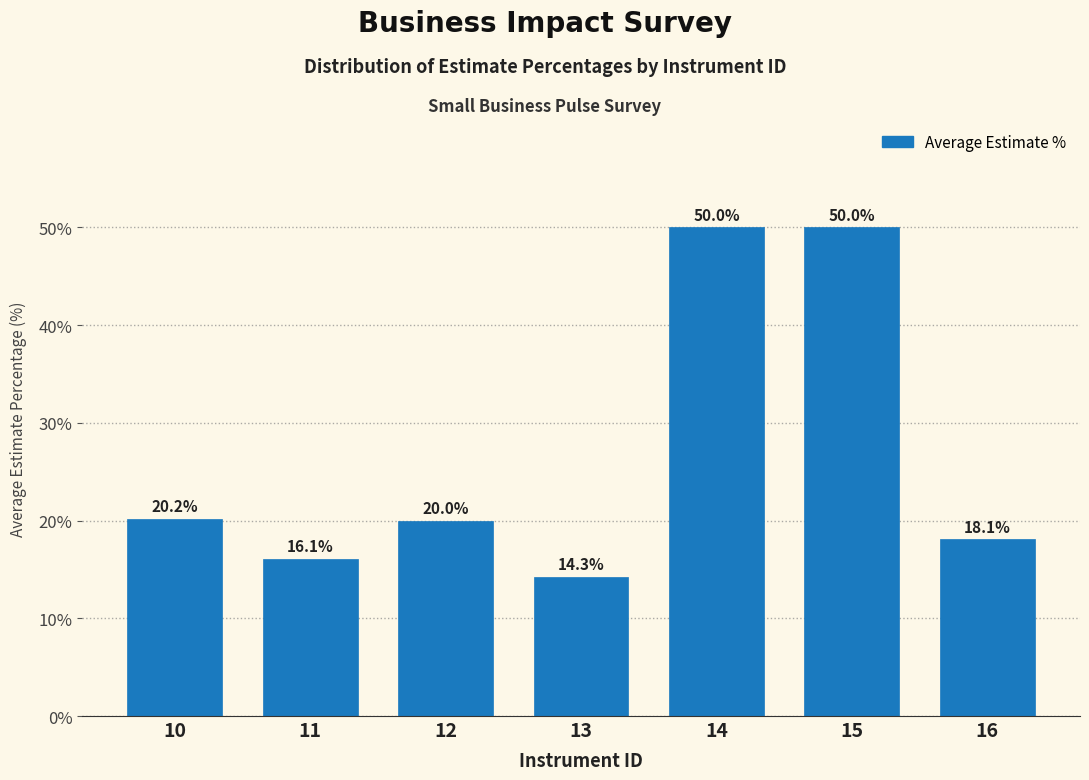

Reading left to right, what are all the values shown in this chart?

10=20.2	11=16.1	12=20.0	13=14.3	14=50.0	15=50.0	16=18.1